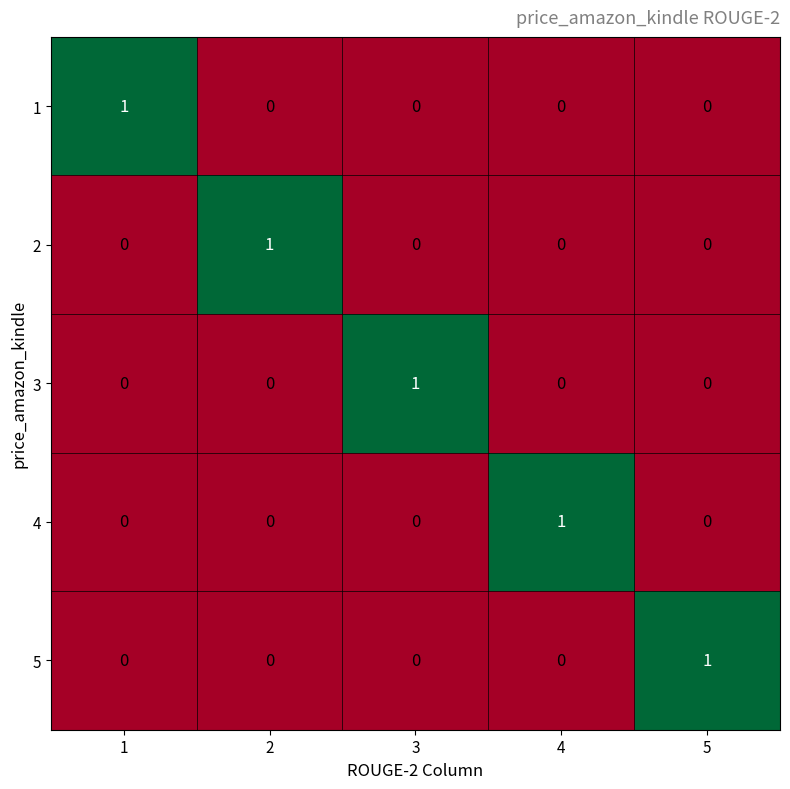

True or false: 1 has a value of 1 at 3.

False